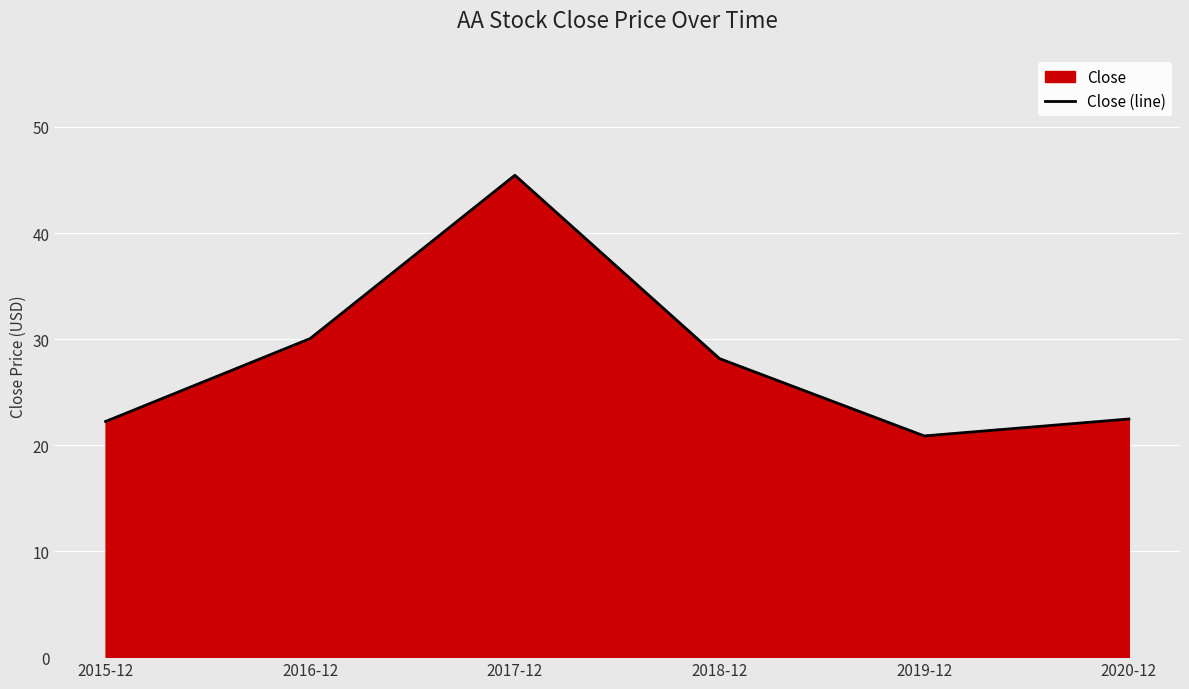

How many values are below 28?

3